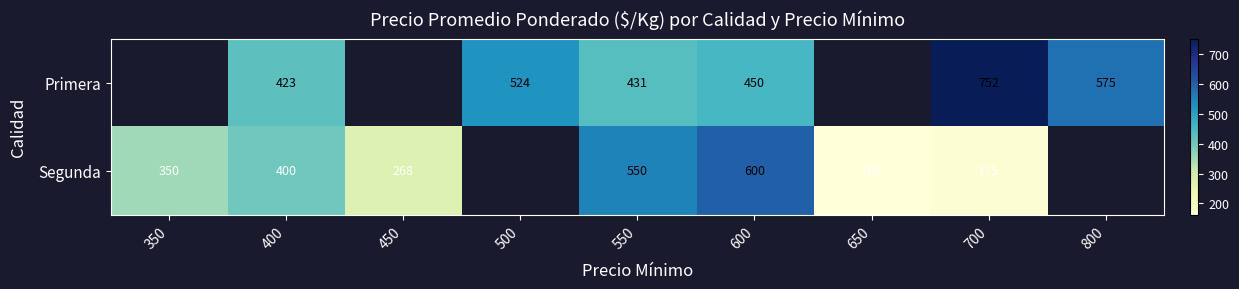

Rank the series at 700 from lowest to highest value.

Segunda, Primera